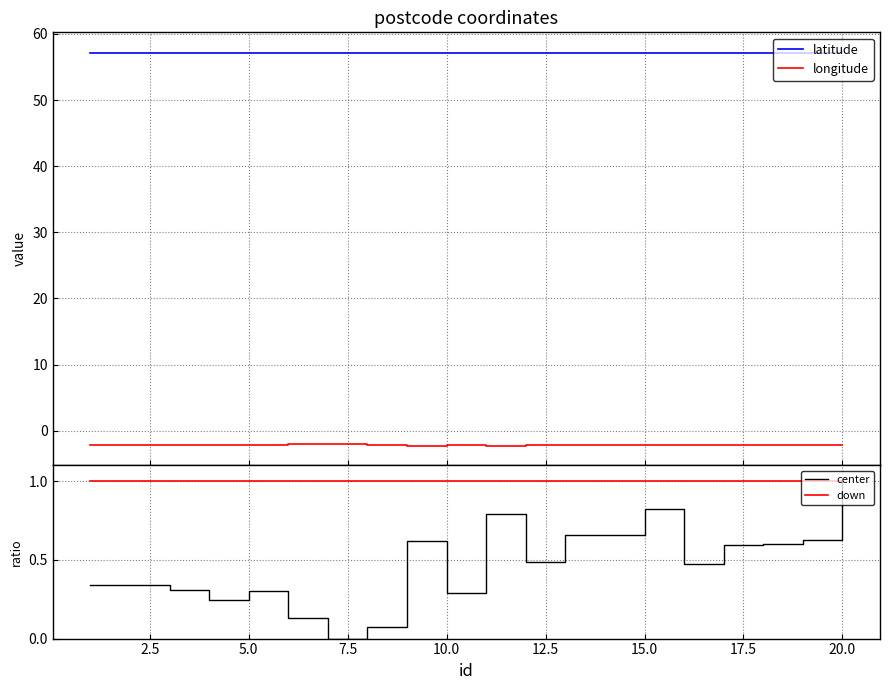

What is the highest value of the latitude series?

57.3